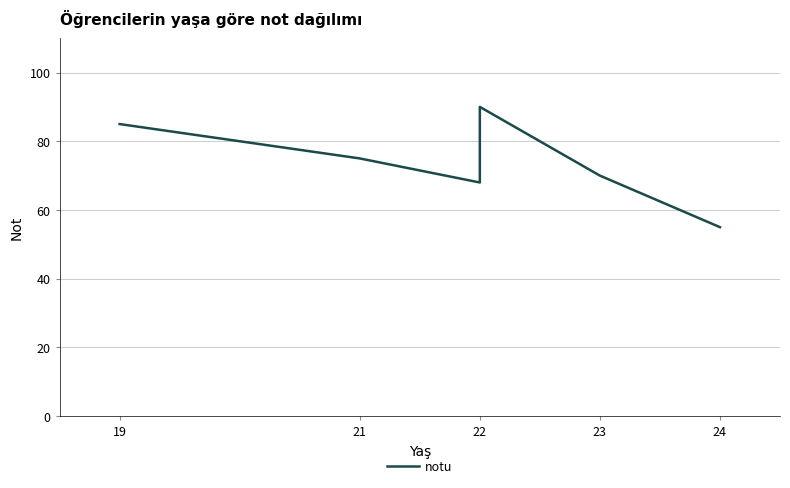

Where does the data first go above 75?

19